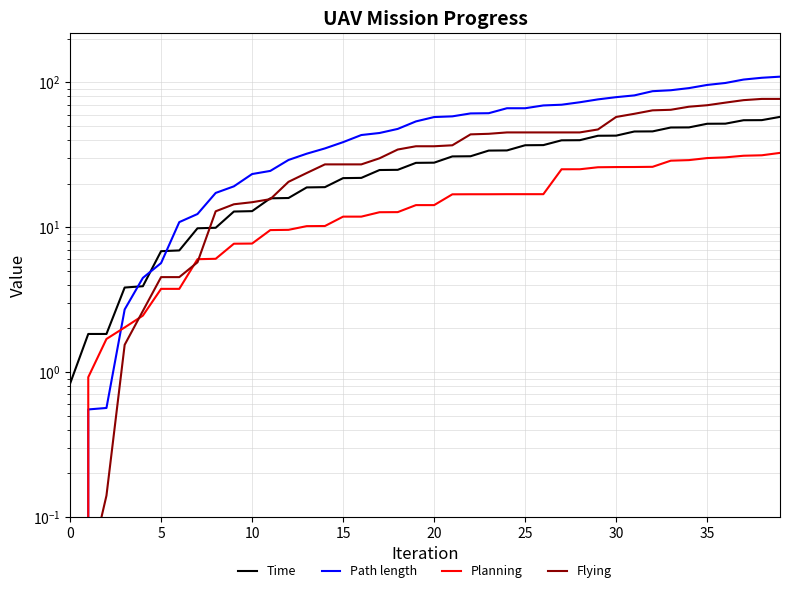

True or false: Path length has more than 1 points higher than both neighbors.

False